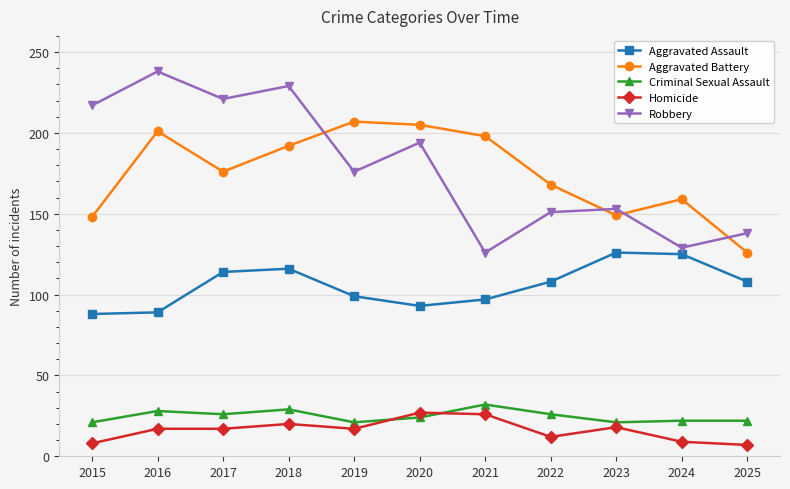

Which label corresponds to the largest value in the chart?

2016